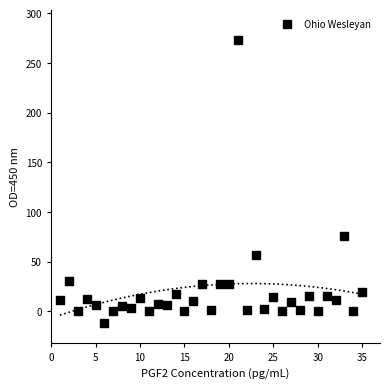

What is the range of X values (max minus min)?

34